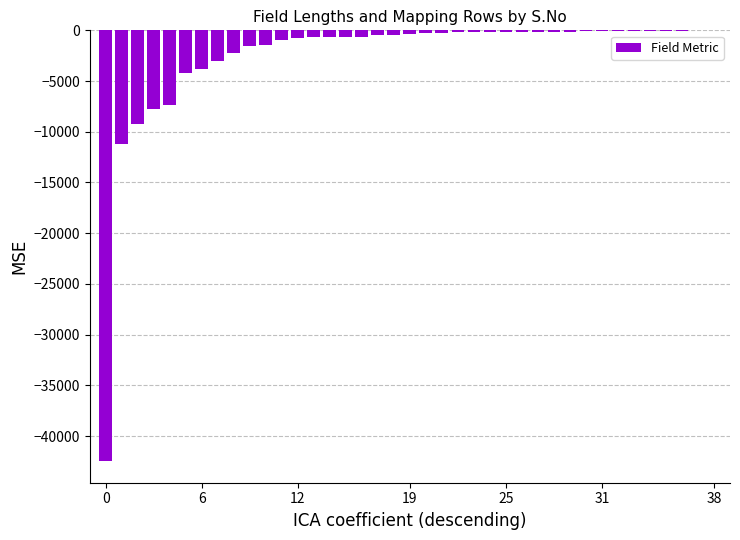

How many distinct data groups are displayed?

1